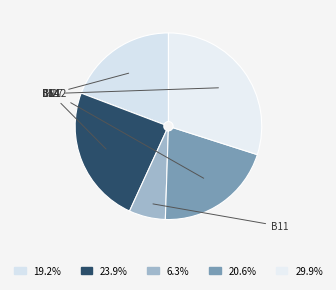

Count the number of slices in the pie.

5